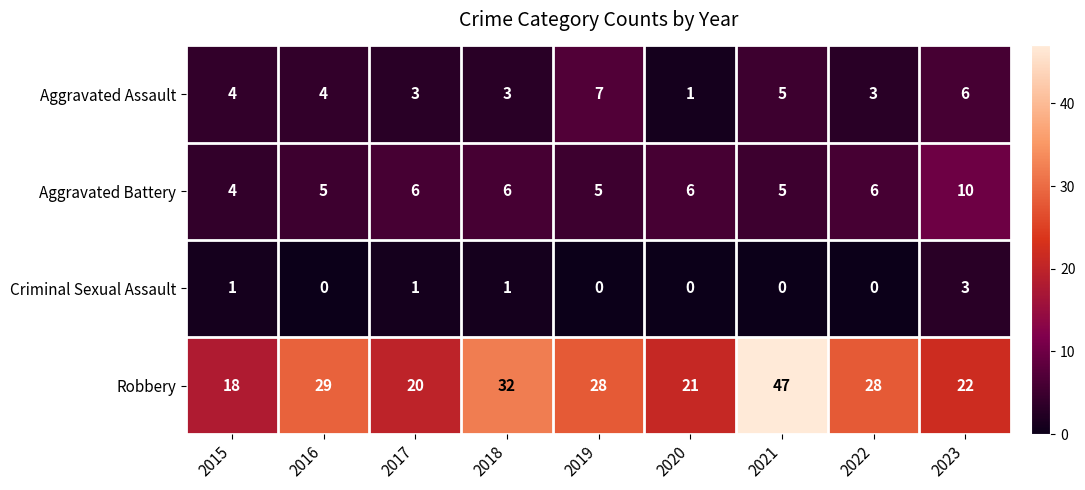

True or false: Criminal Sexual Assault has a value of 0 at 2019.

True